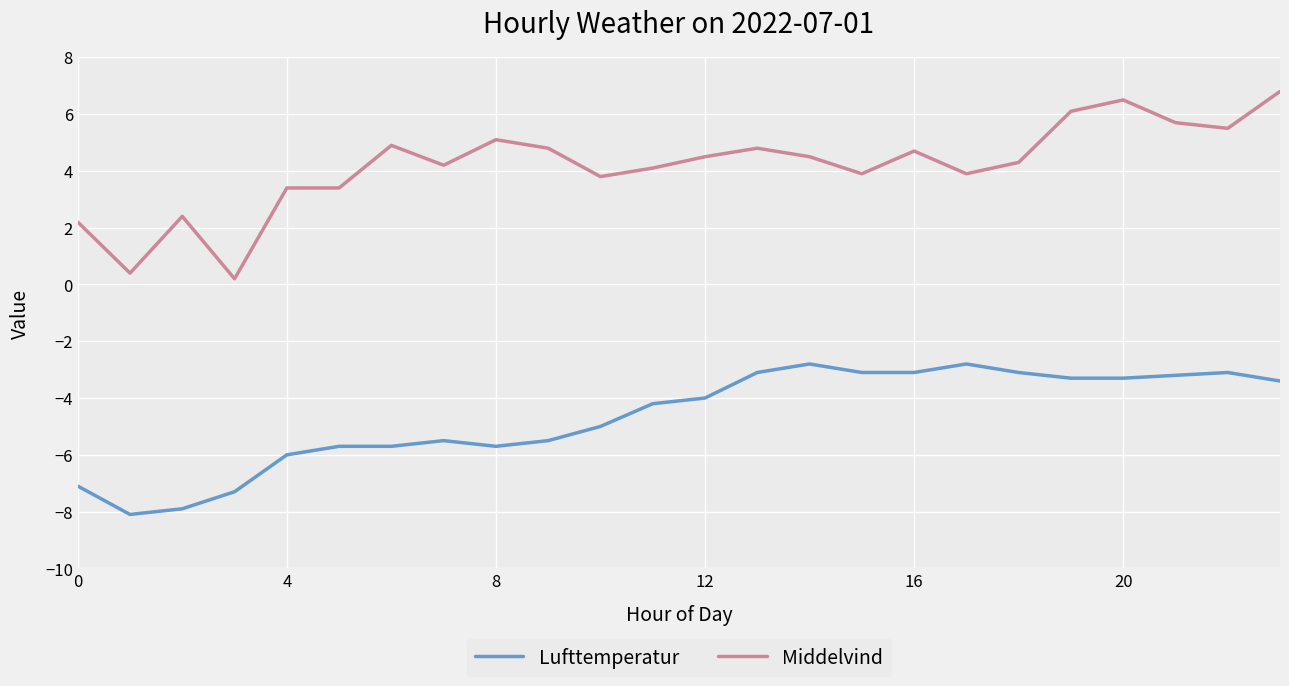

What is the difference between the maximum and second lowest values in the Lufttemperatur series?

5.1